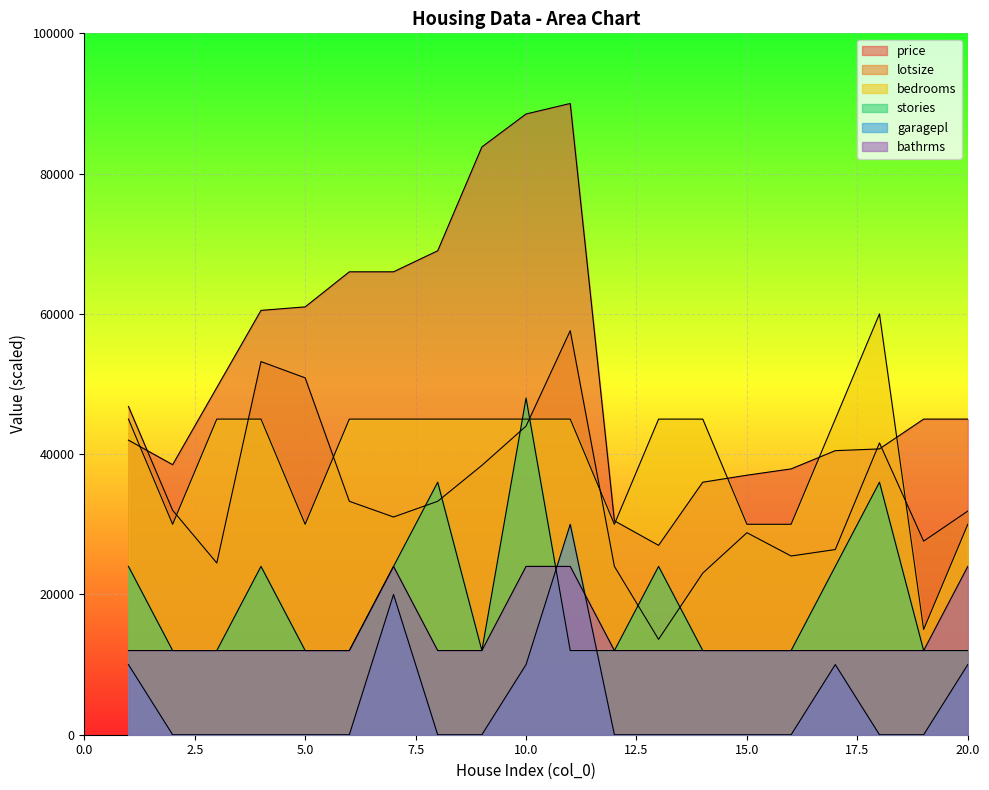

Is the value of bedrooms at 15 greater than the value of stories at 17?

Yes